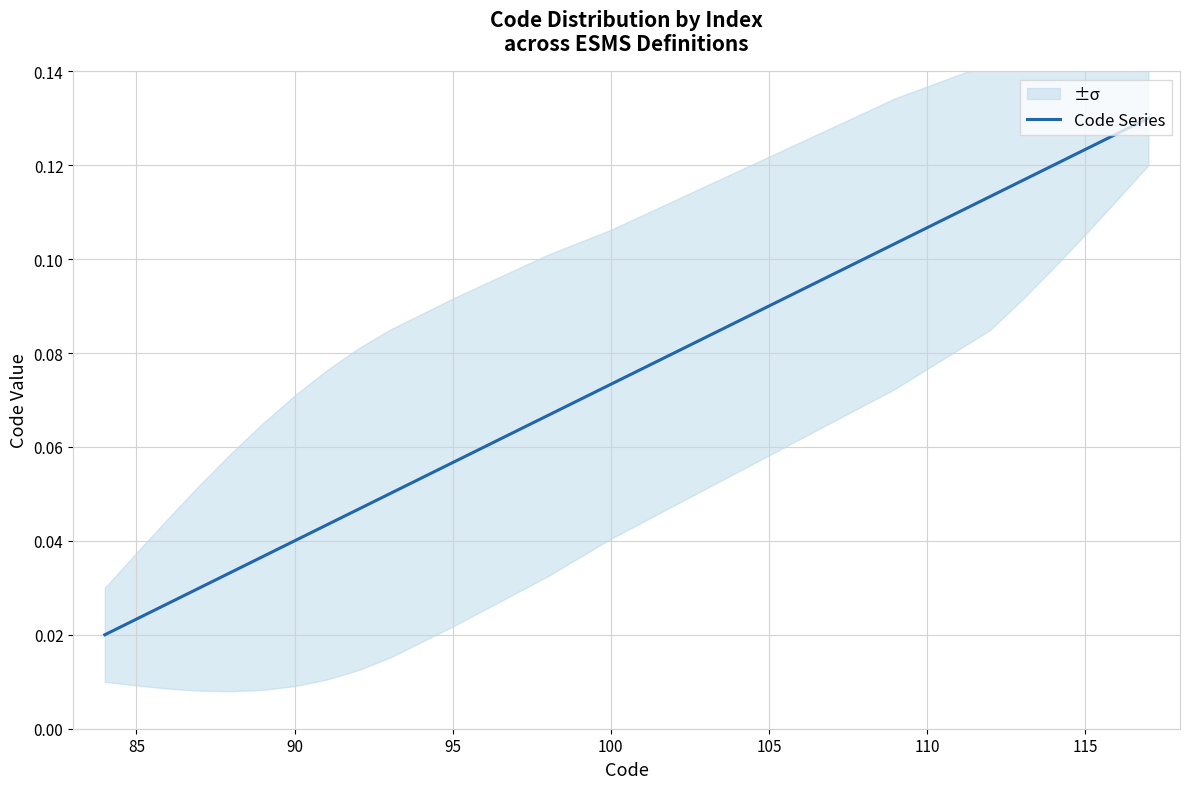

What is the maximum value shown in the chart?

0.1